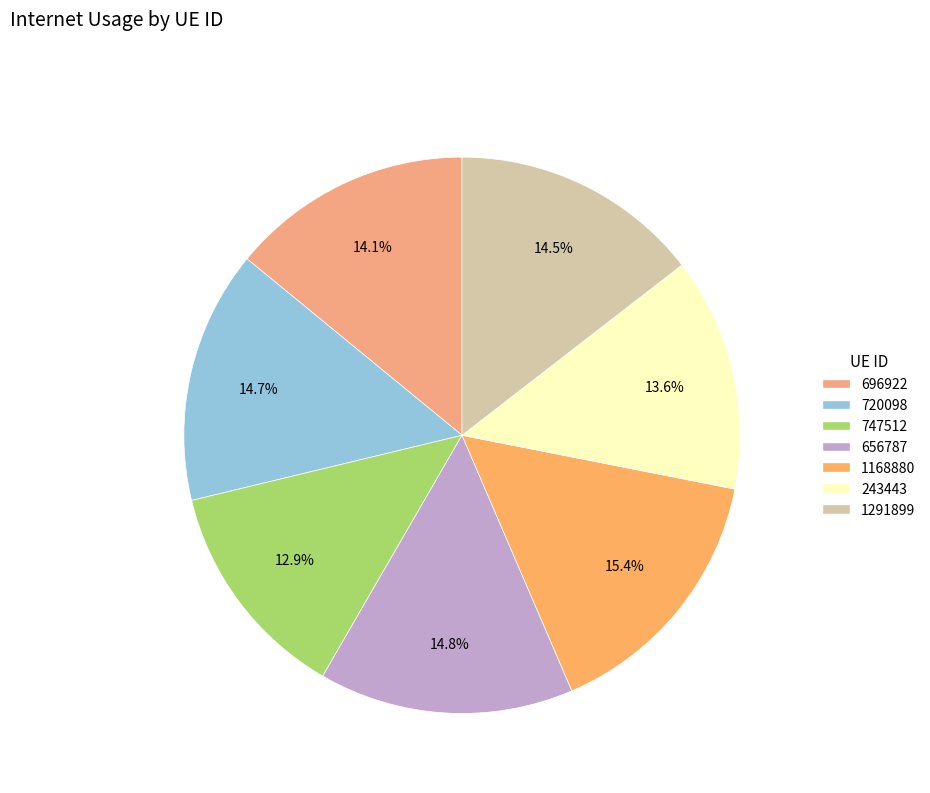

Count the number of slices in the pie.

7